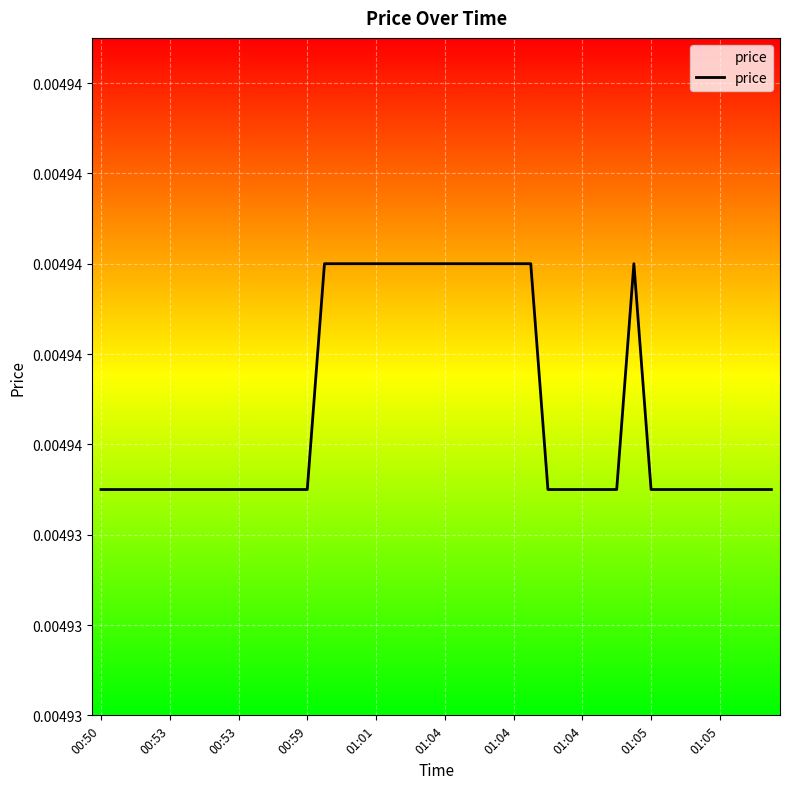

Does the chart display data point markers on the line(s)?

No